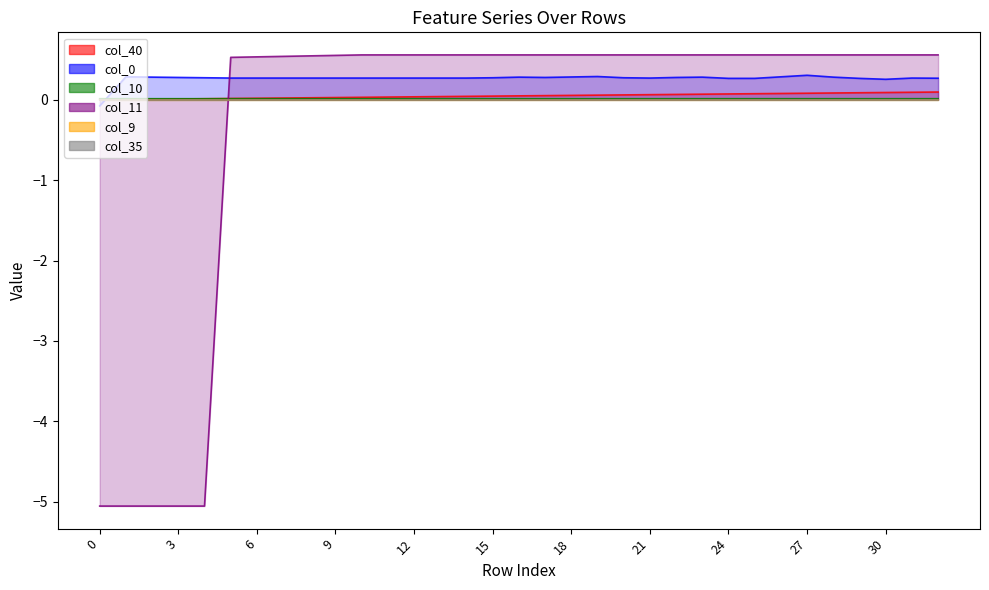

How many col_0 values are between 0 and 1?

32